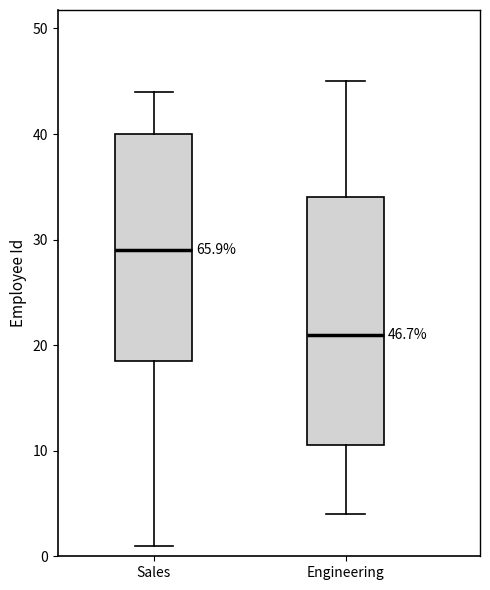

Comparing the boxes themselves (not the whiskers), which one is the tallest?

Engineering